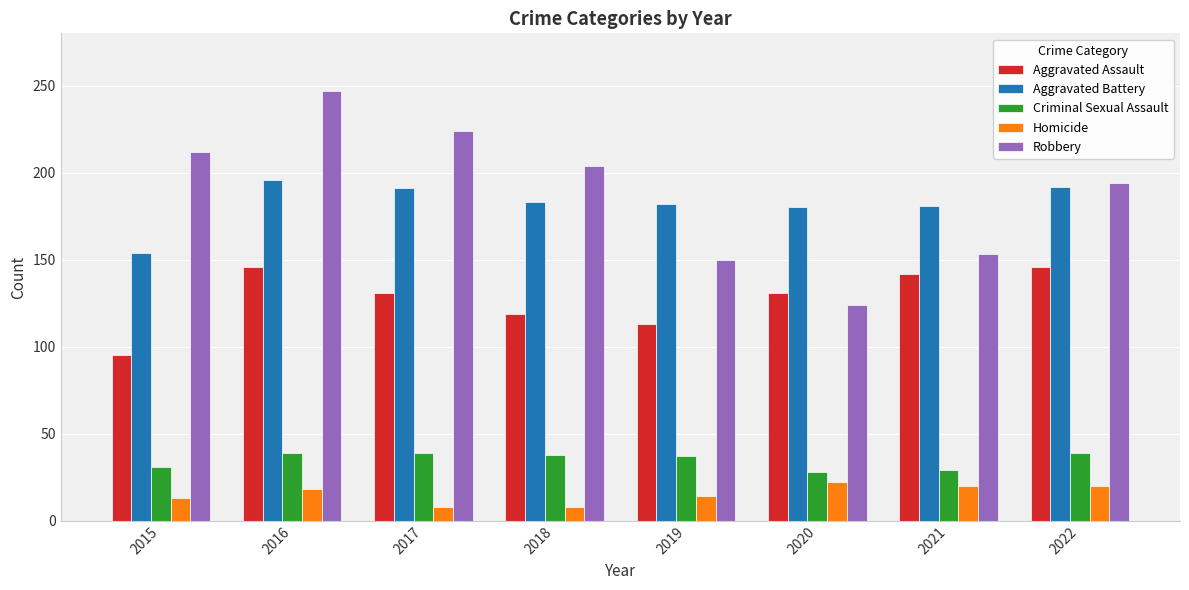

What is the value of the Criminal Sexual Assault bar at the 7th from the left?

29